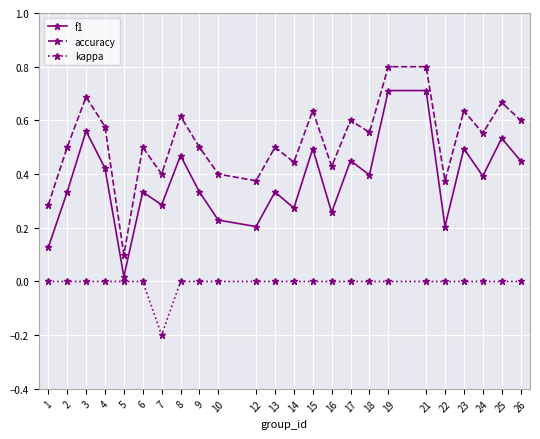

What is the total value across all series at 9?

0.8